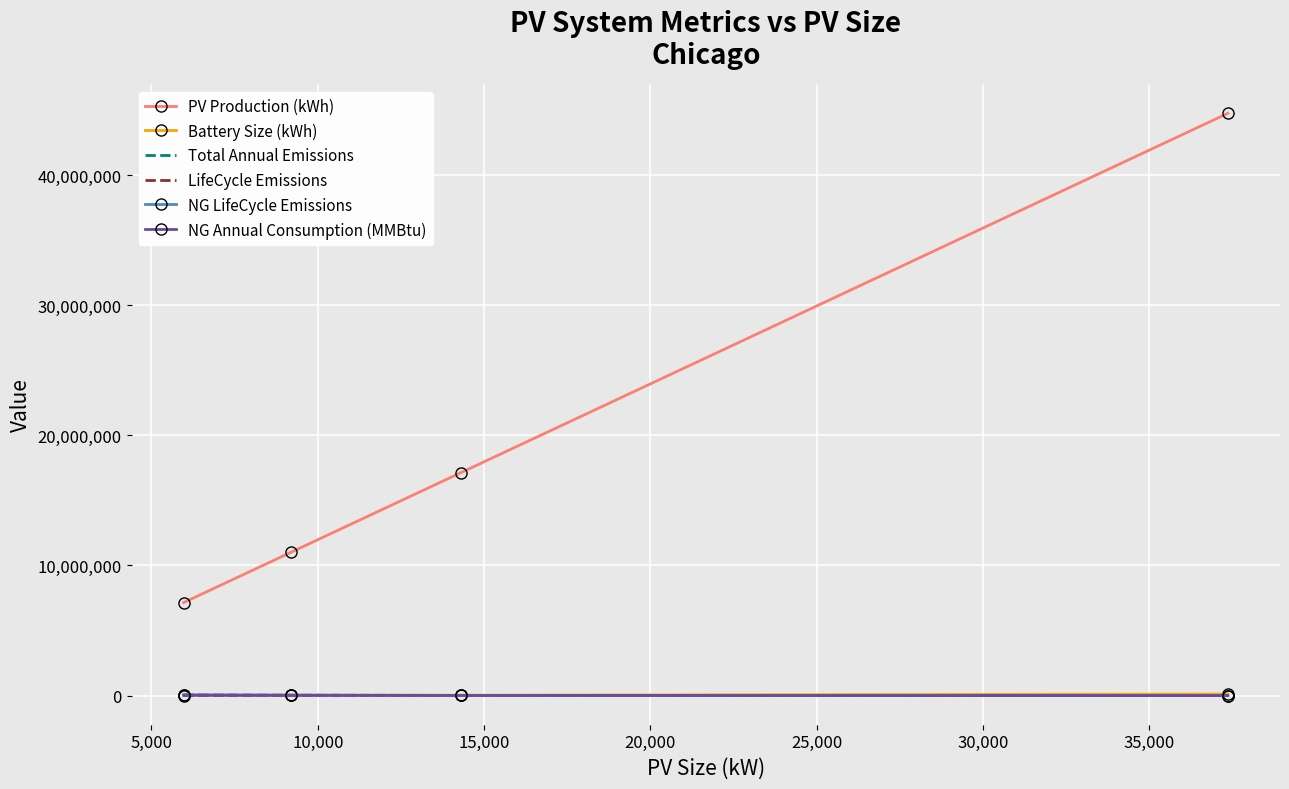

Which series has the largest total across all categories?

PV Production (kWh)